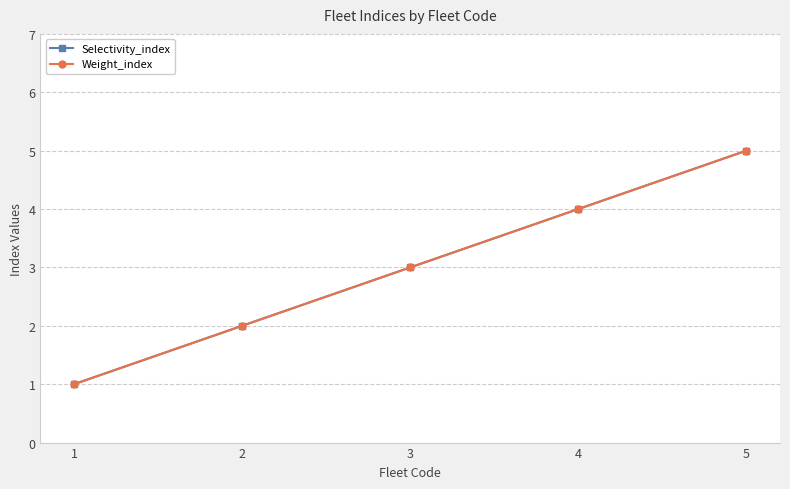

Does the chart have visible grid lines?

Yes